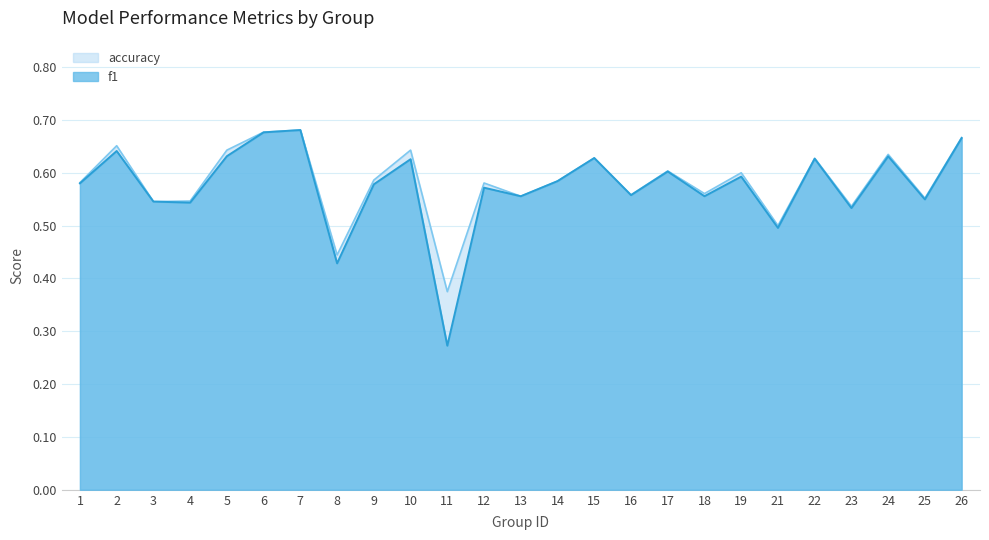

Which series has the widest spread of values?

f1